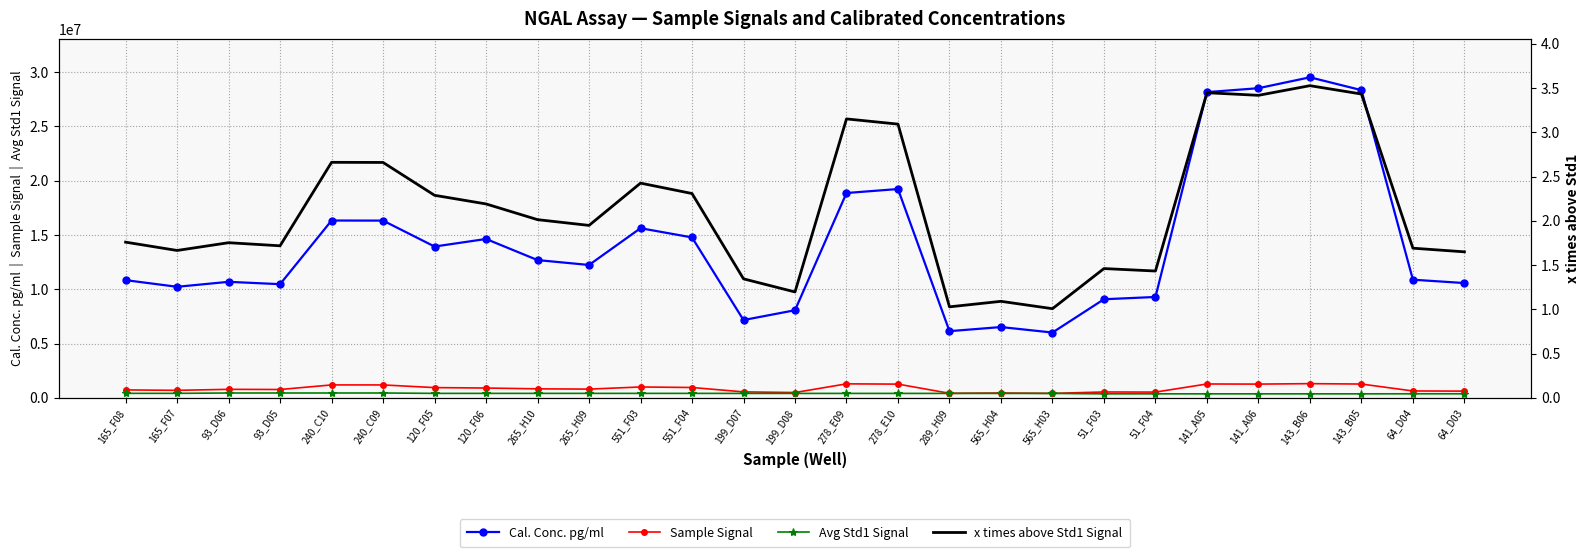

True or false: x times above Std1 Signal and Cal. Conc. pg/ml intersect in this chart.

False